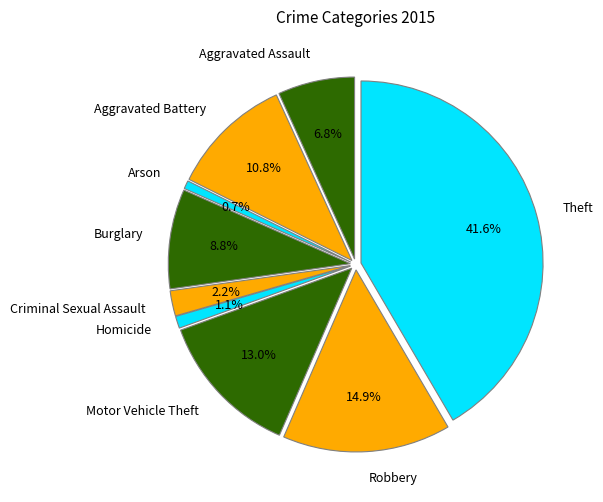

What percentage is the Aggravated Battery slice, to the nearest percent?

11%